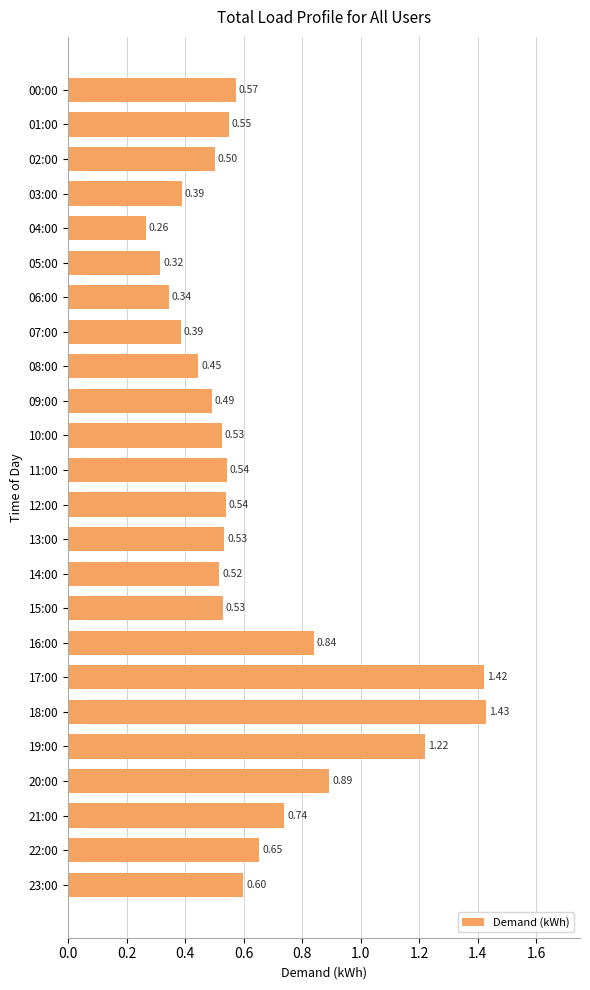

Count the number of data series in this chart.

1